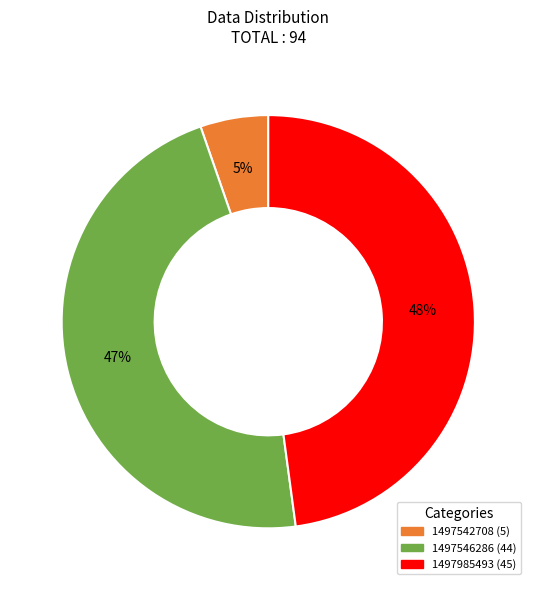

To the nearest percent, what is the difference between the largest and smallest slice percentages?

43%